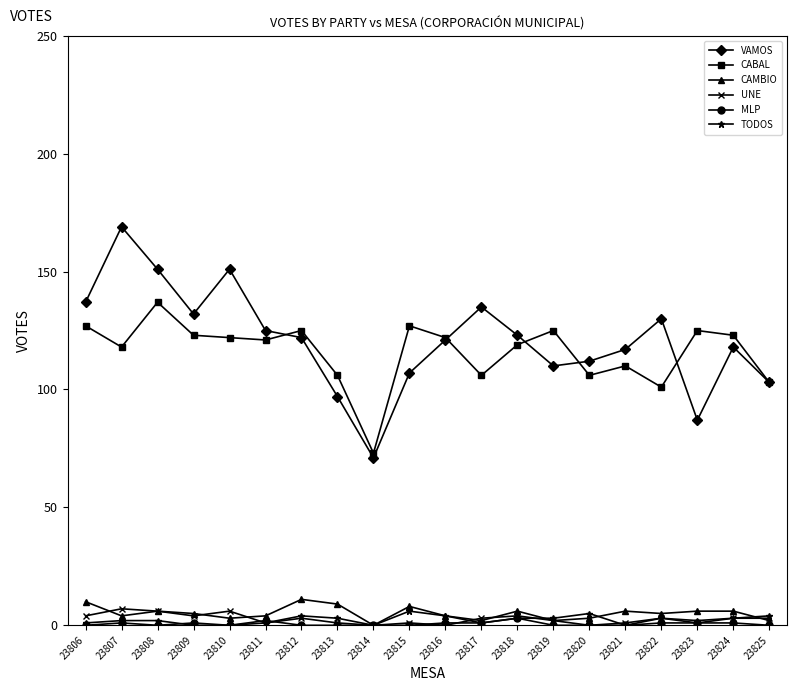

What is the greatest value displayed?

169